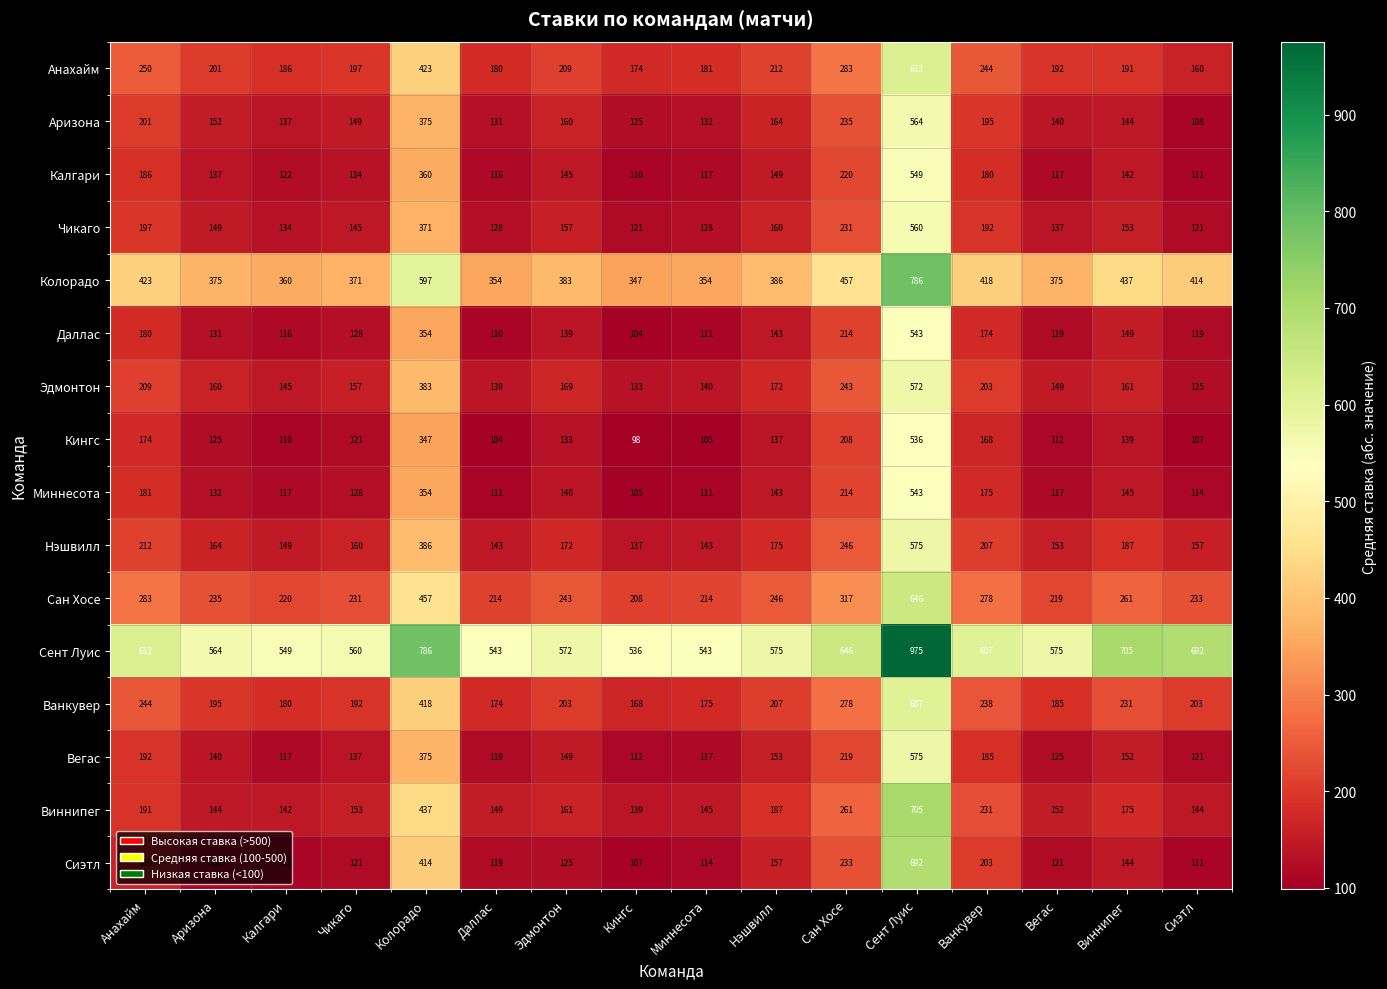

What is the spread (max minus min) of values at Анахайм?

452